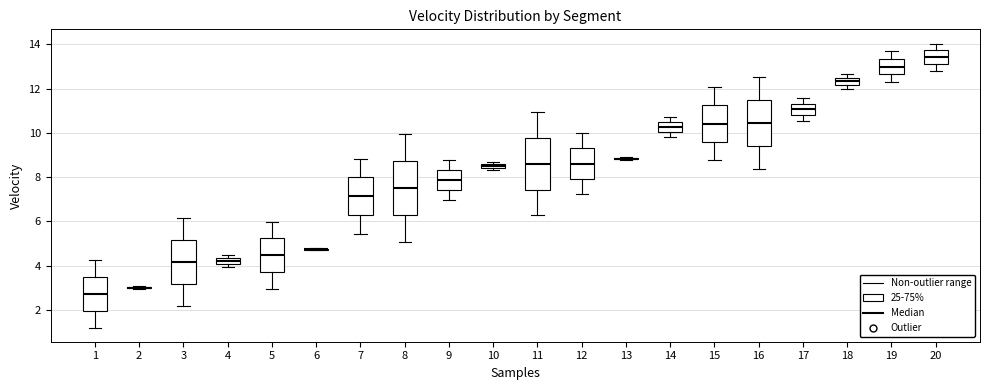

Where does the lower whisker of the box at x = 11 end on the y-axis? The values are not printed on the chart, so give them approximately, as read against the axis.

6.2